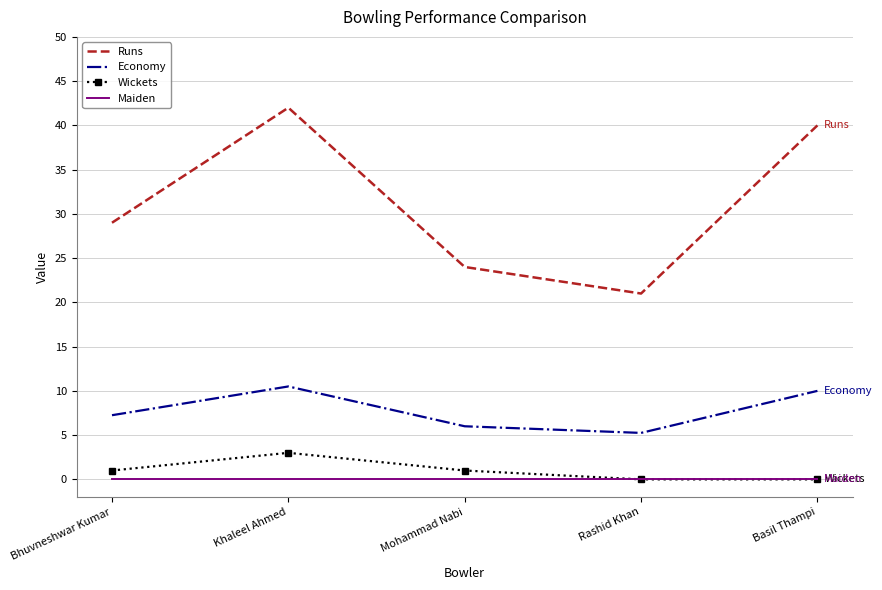

What is the greatest value displayed?

42.0